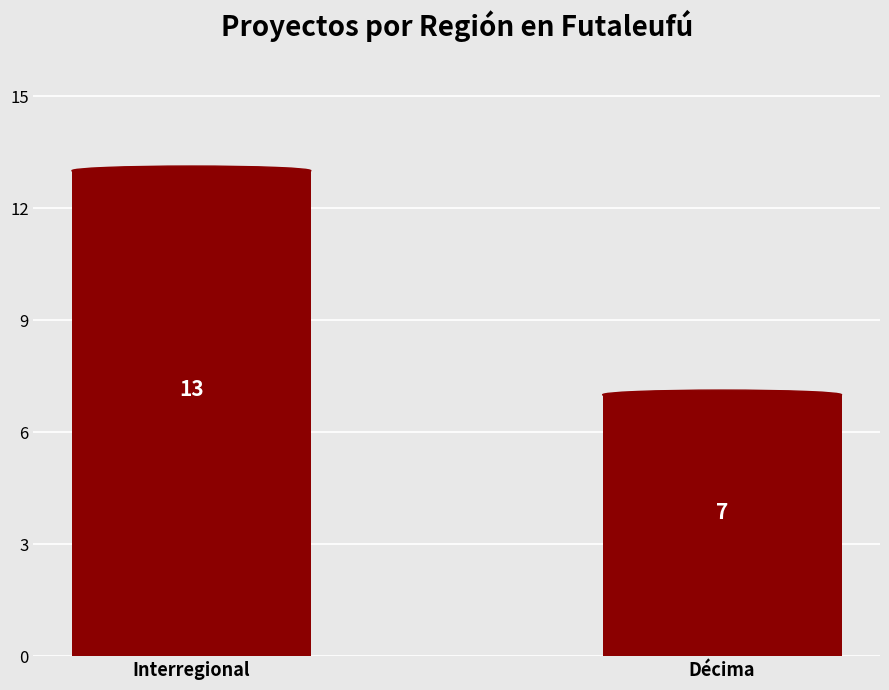

Between Interregional and Décima, which is larger?

Interregional